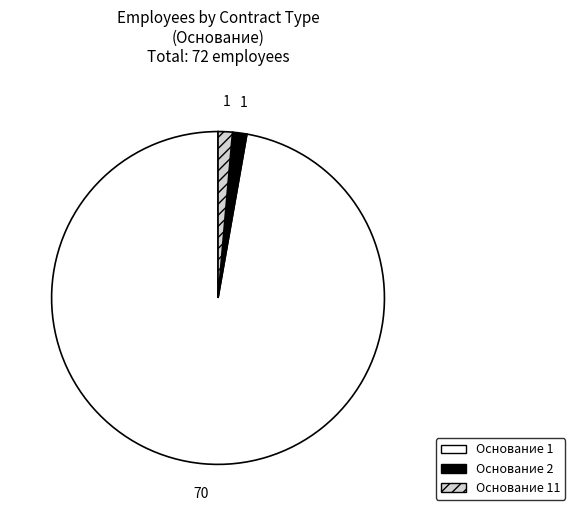

Count the number of slices in the pie.

3